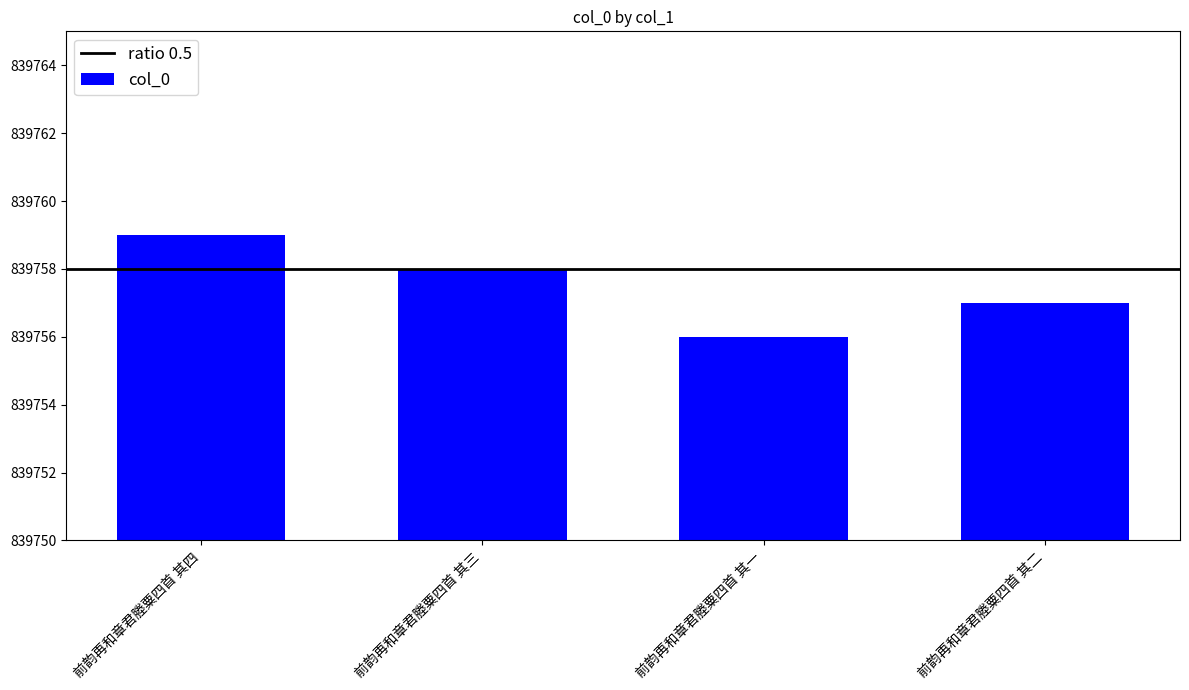

What is the sum of all values?

3359030